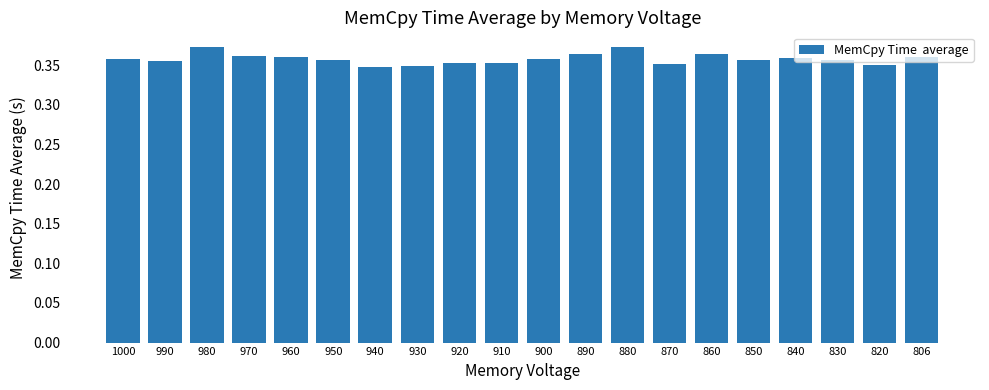

The chart shows a value of 0.2 at 870. True or false?

False